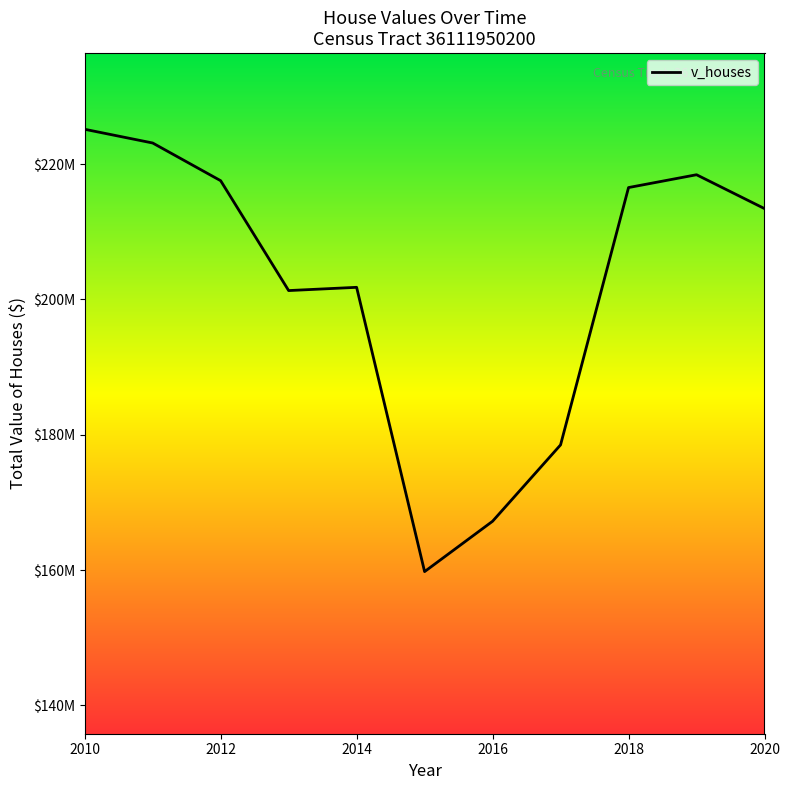

What is the maximum value shown in the chart?

225157500